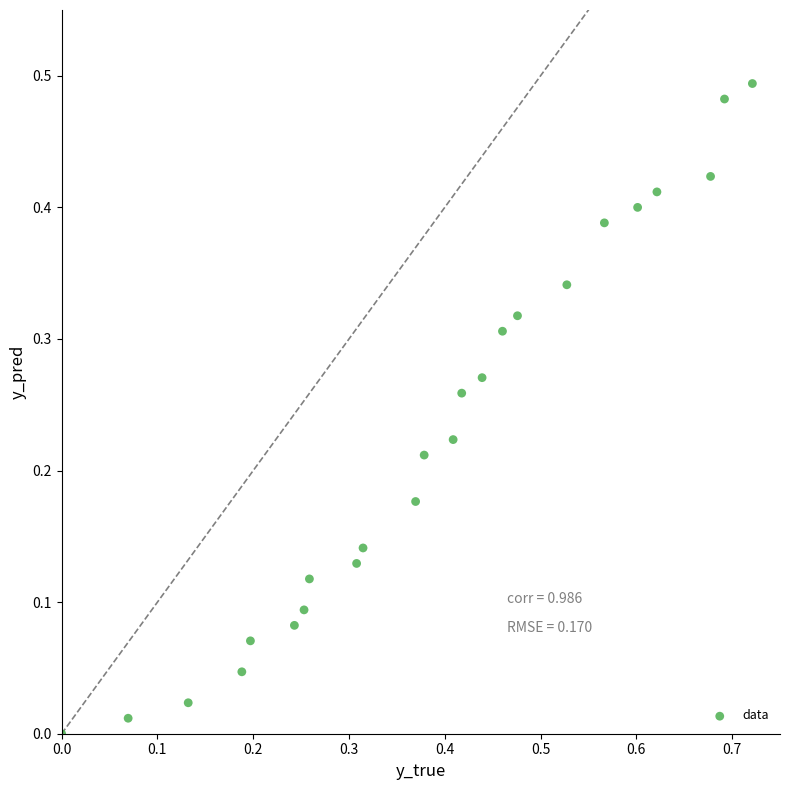

What is the range of X values (max minus min)?

0.7